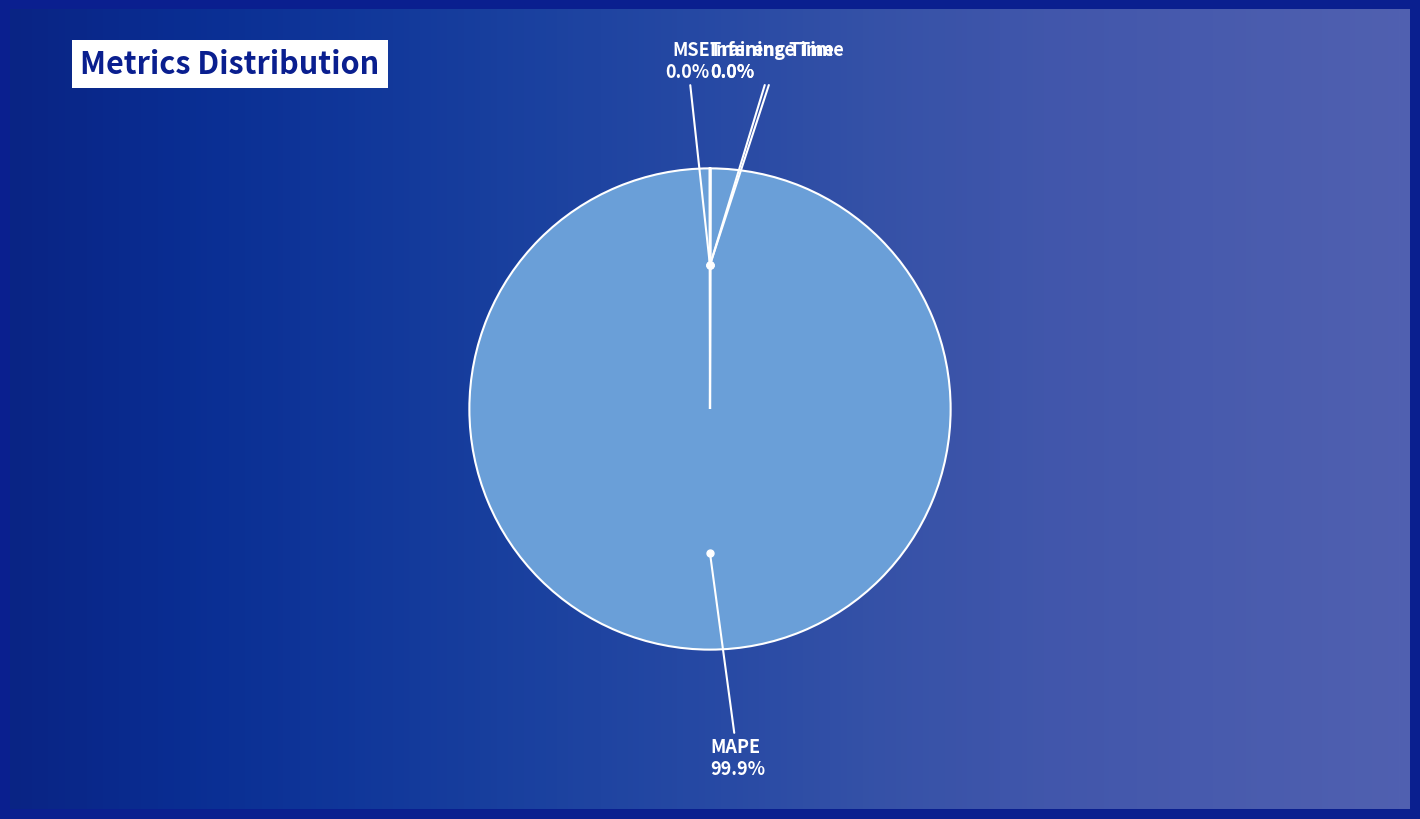

Do MSE and Inference Time together represent more than half of the pie?

No